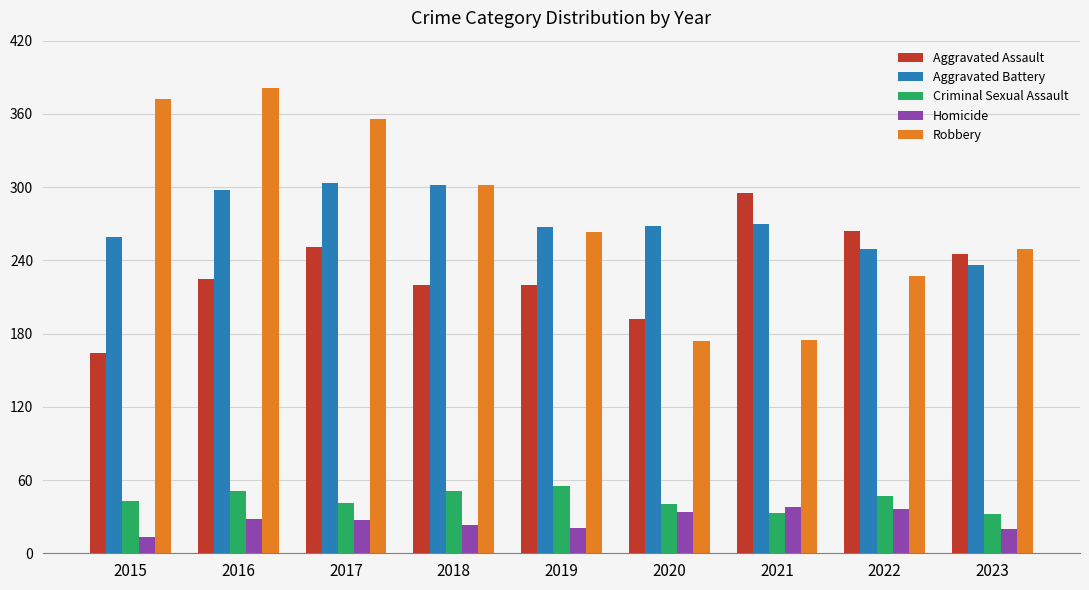

Which label corresponds to the largest value in the chart?

2016